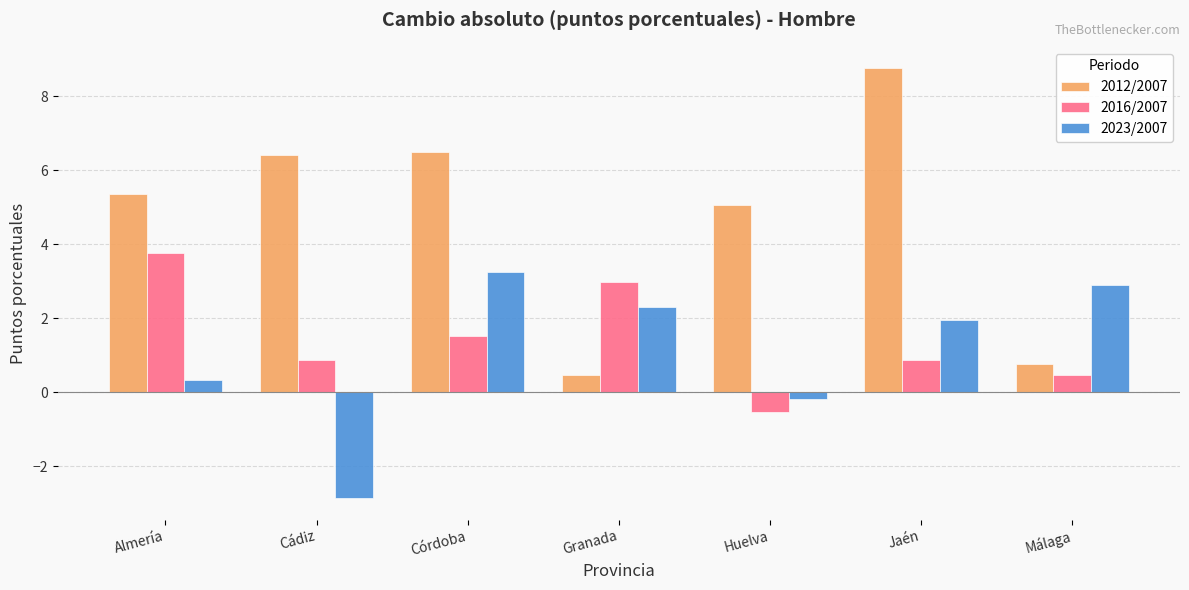

Rank the series by their maximum value, from lowest to highest.

2023/2007, 2016/2007, 2012/2007